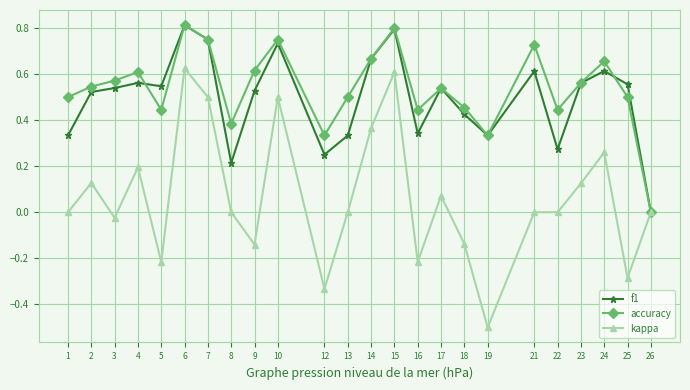

At which label does kappa reach its minimum?

19